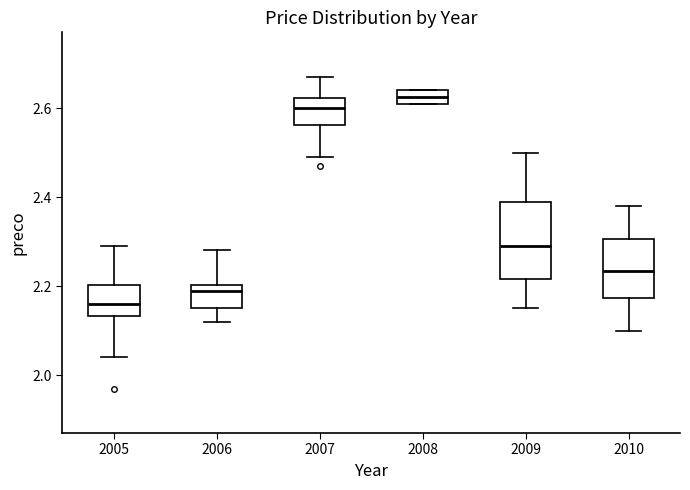

Where is the lower edge of the box at x = 2005 on the y-axis? The values are not printed on the chart, so give them approximately, as read against the axis.

2.14